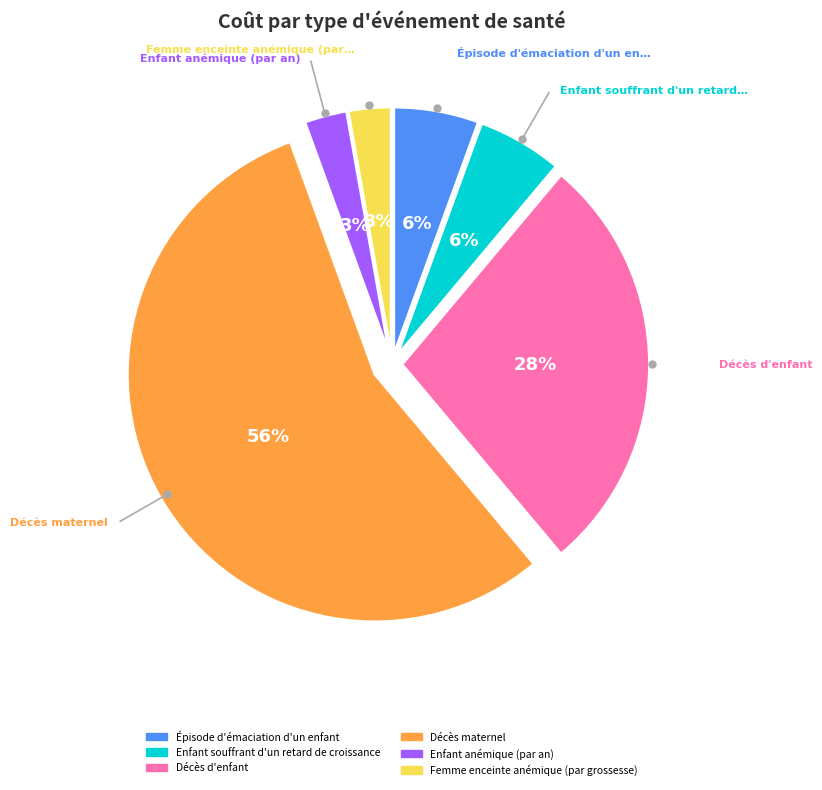

Is the sum of Épisode d'émaciation d'un enfant and Décès maternel greater than half?

Yes